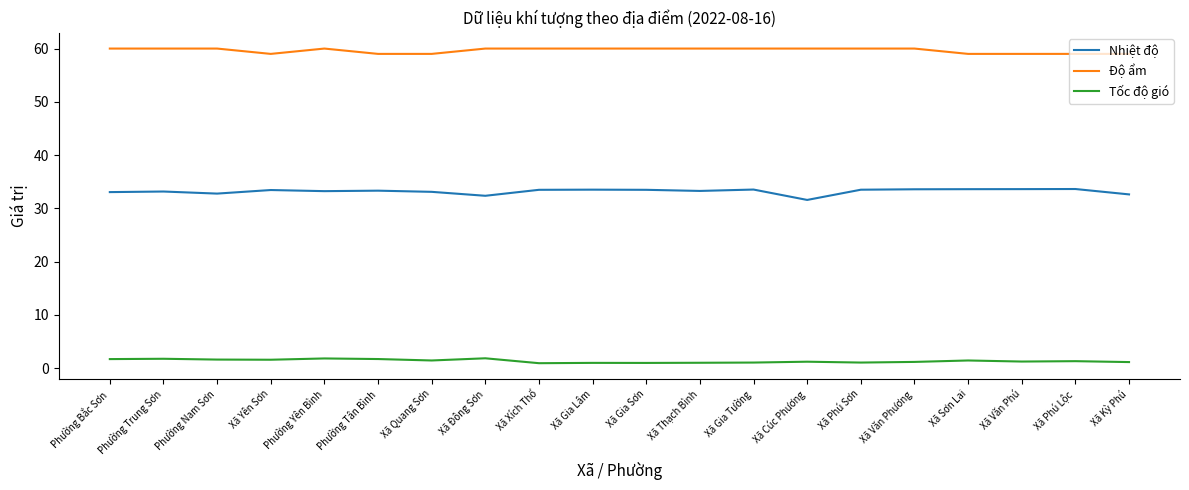

Which series has the largest total across all categories?

Độ ẩm